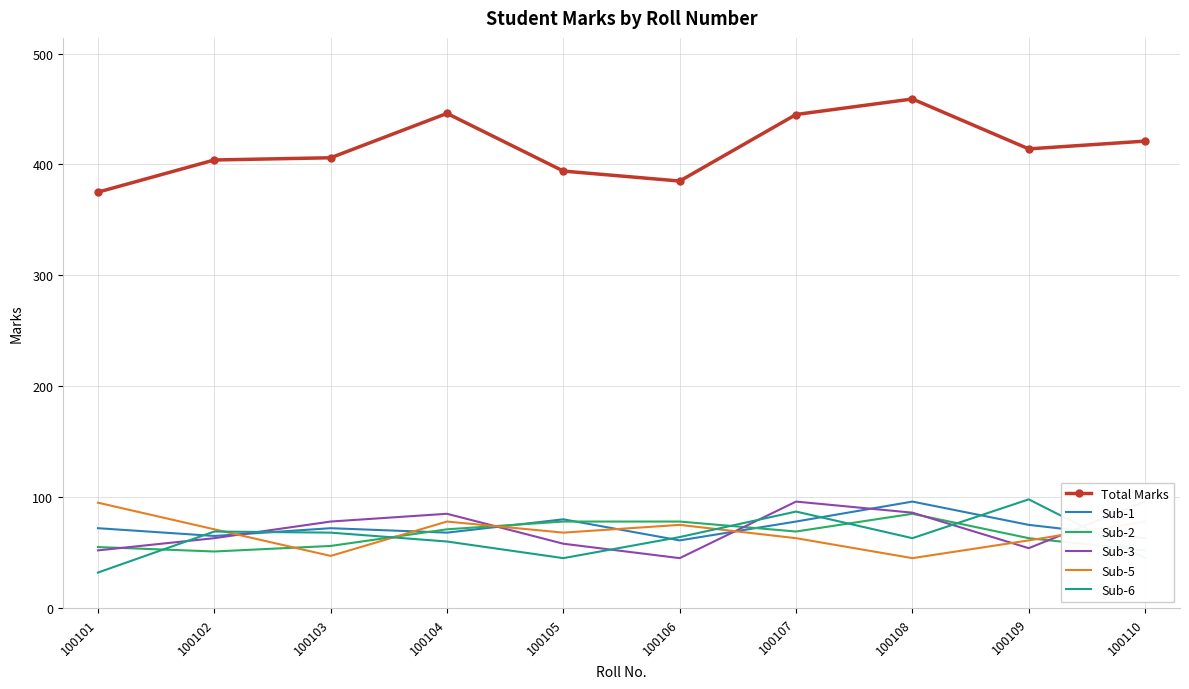

What is the difference between the Sub-2 values at 100109 and 100104?

8